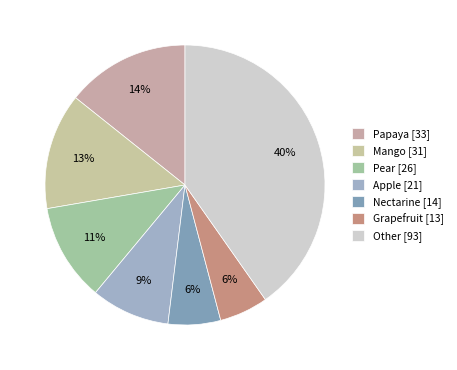

Count the number of slices in the pie.

7